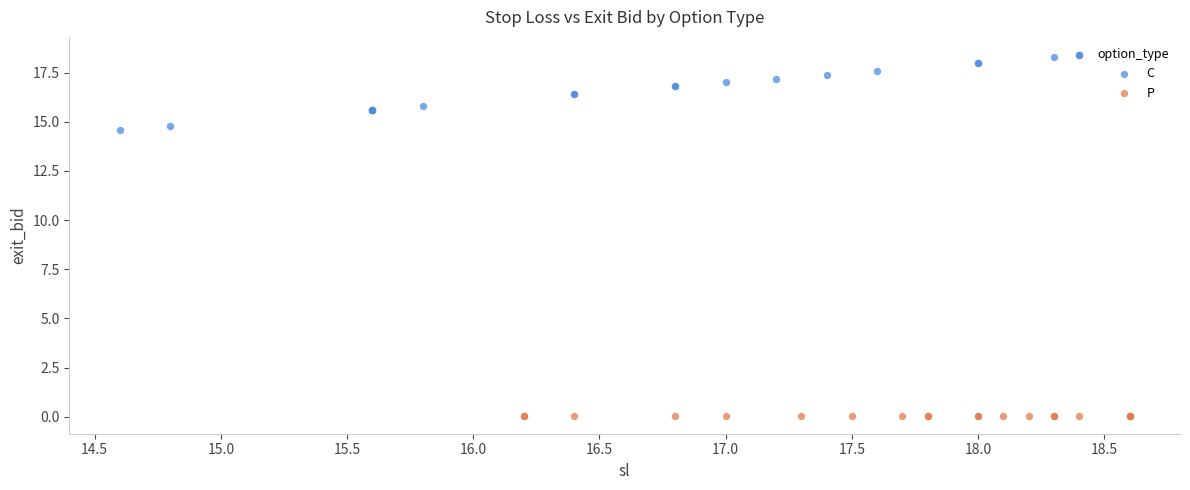

Which series reaches the minimum Y coordinate?

P